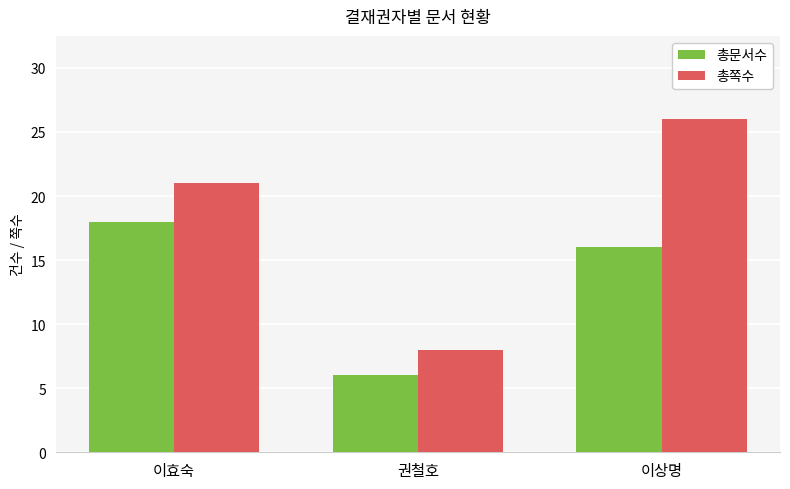

List the labels in order of 총문서수 value, largest first.

이효숙, 이상명, 권철호